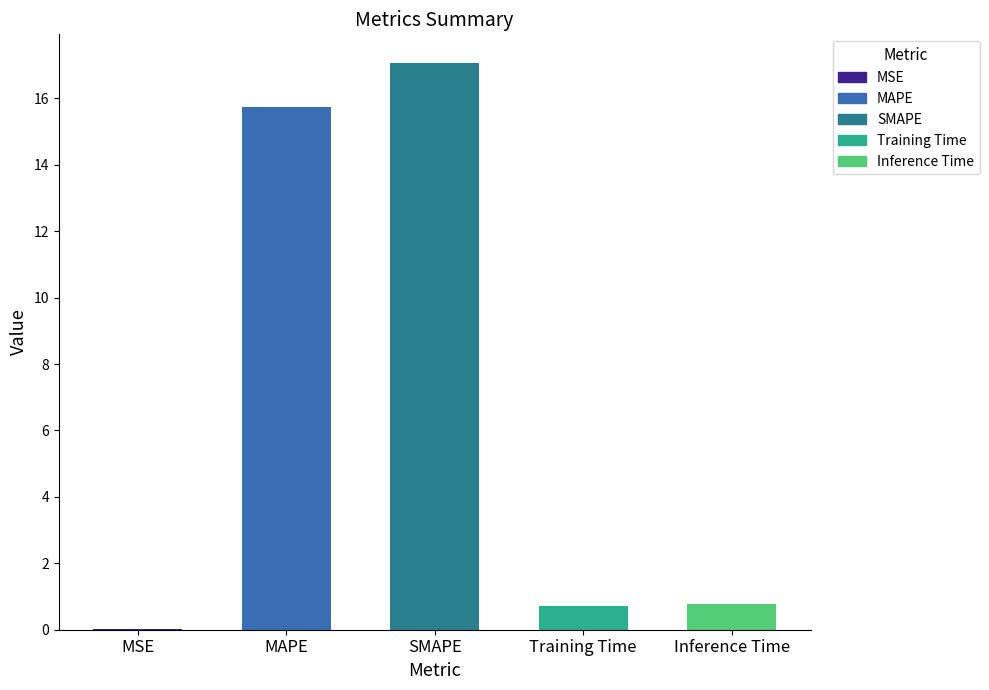

Is it true that the value at MAPE is 15.7?

True